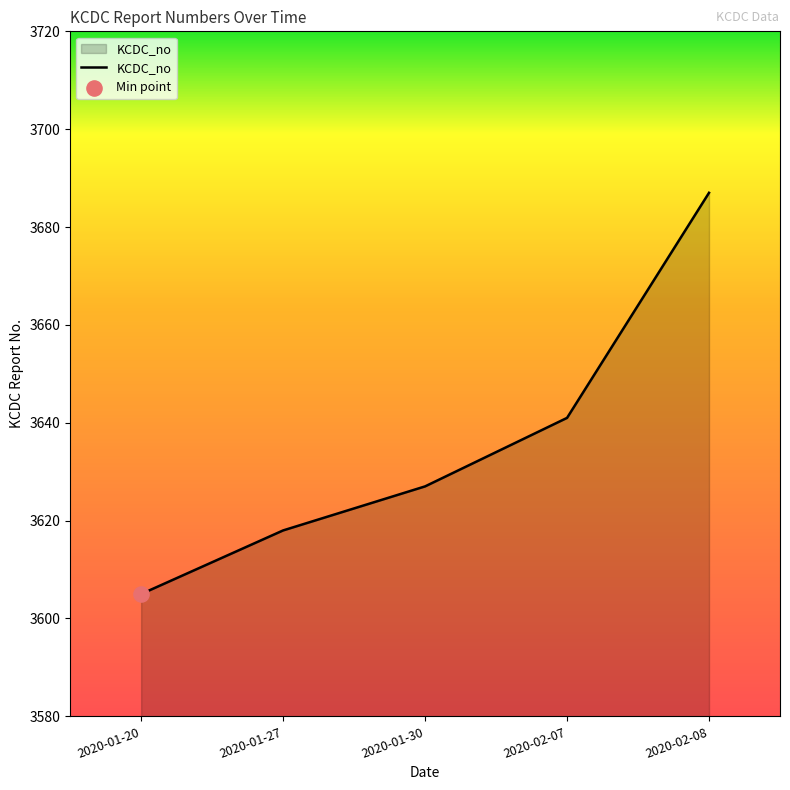

Between 2020-01-20 and 2020-01-30, which is larger?

2020-01-30